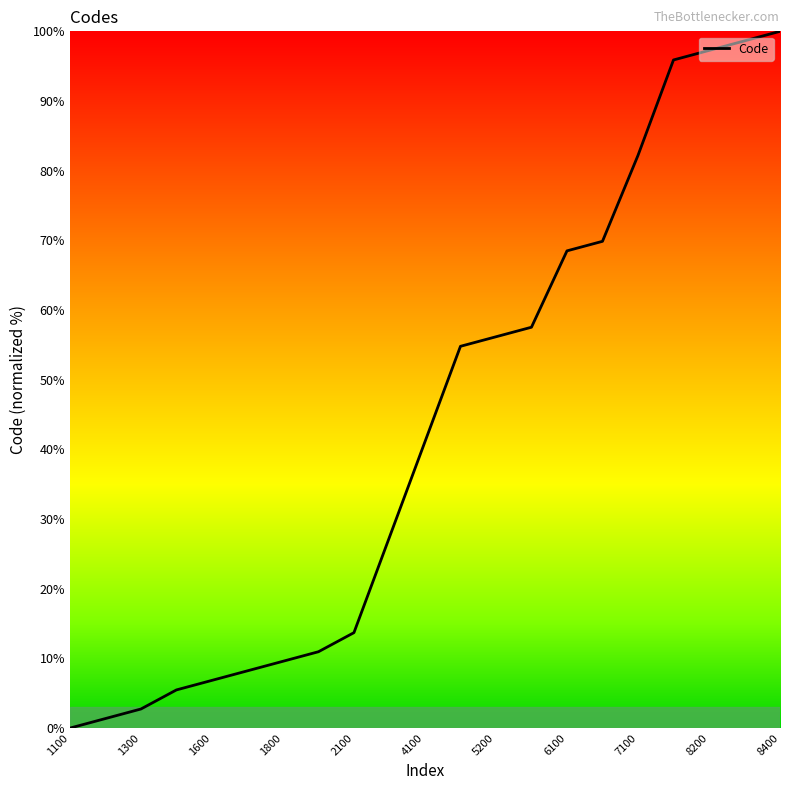

What is the greatest value displayed?

100.0